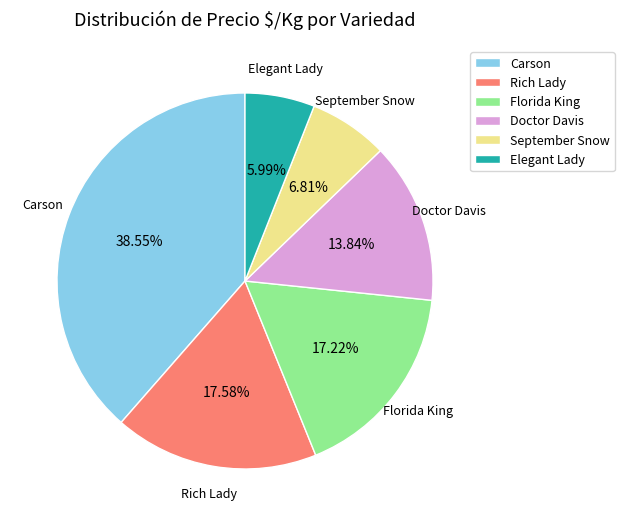

The Carson slice represents 10% of the pie. True or false?

False